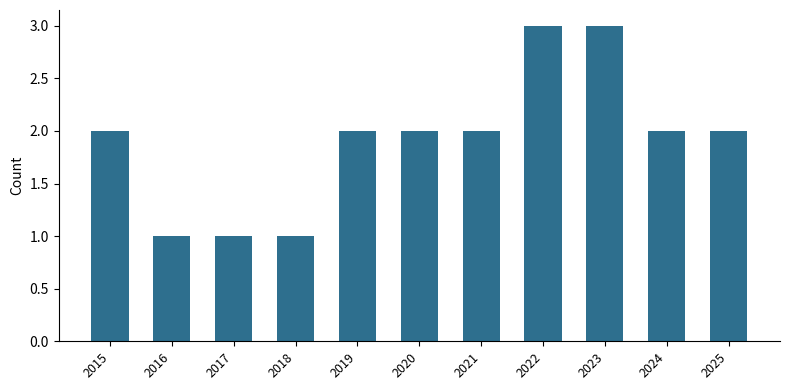

True or false: the data shows 2 at 2020.

True